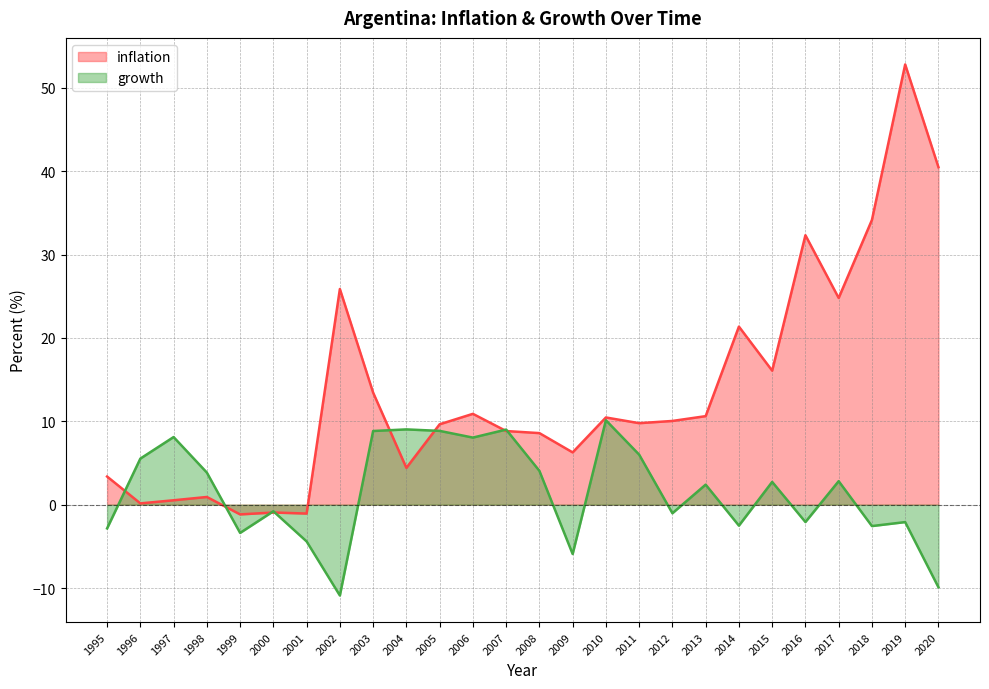

How many data points does each series have?

26